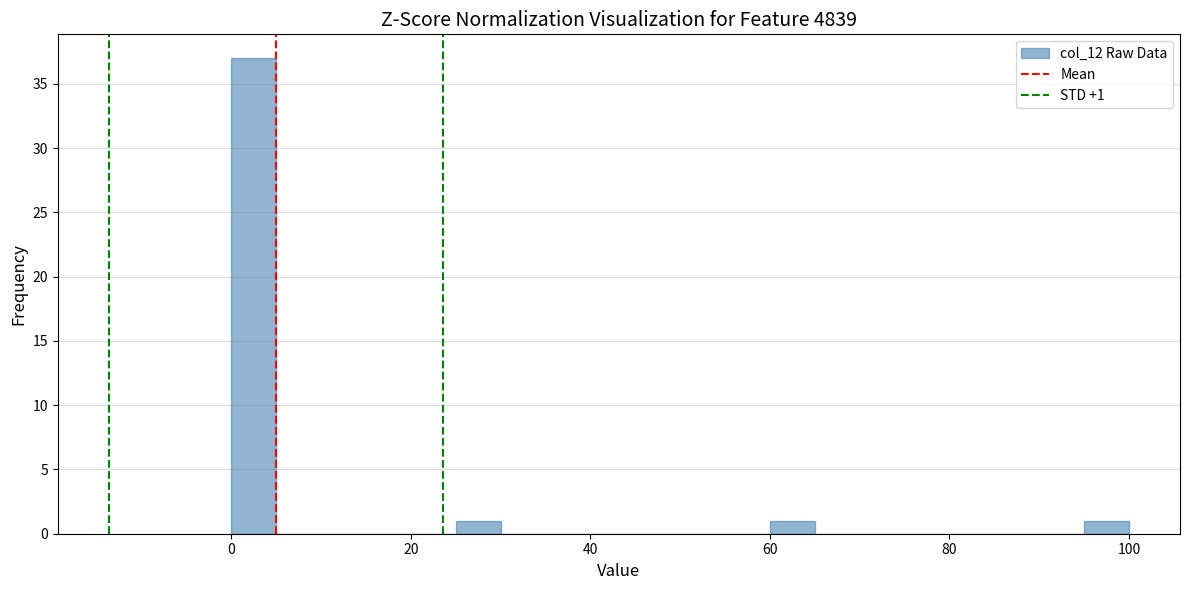

Around what value on the x-axis is the tallest bar? Give the approximate position of its centre, as read against the axis.

2